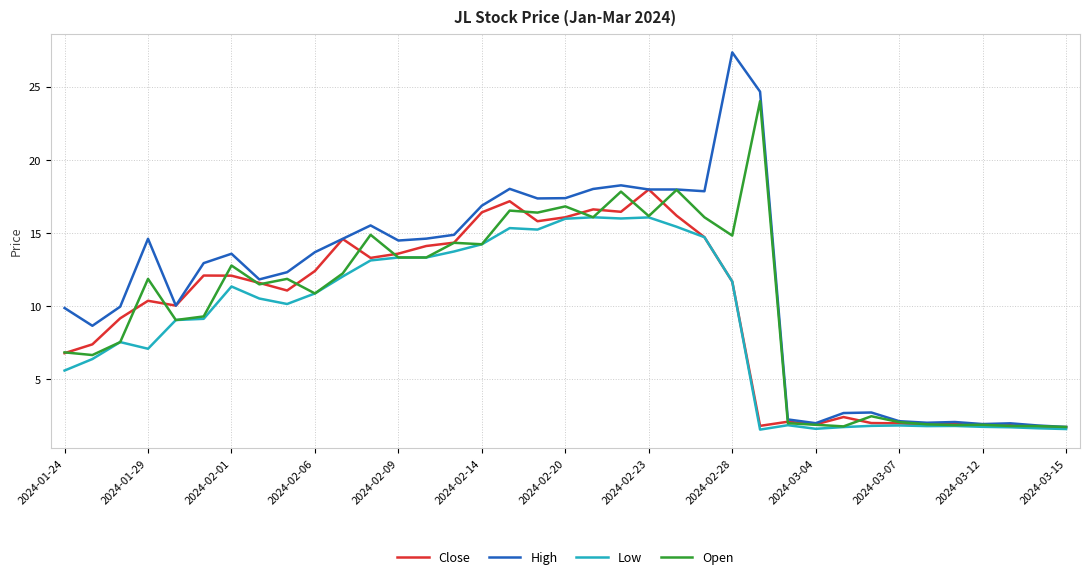

Which series has the largest range (max minus min)?

High